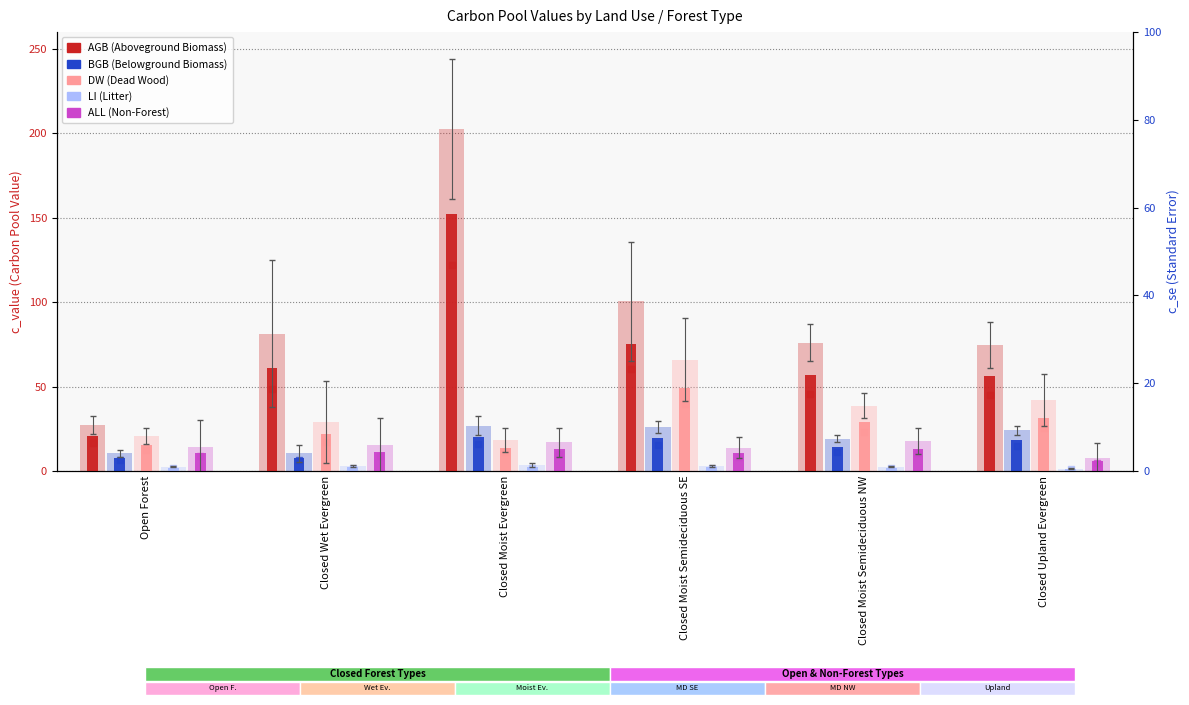

Which series reaches the minimum Y coordinate?

LI